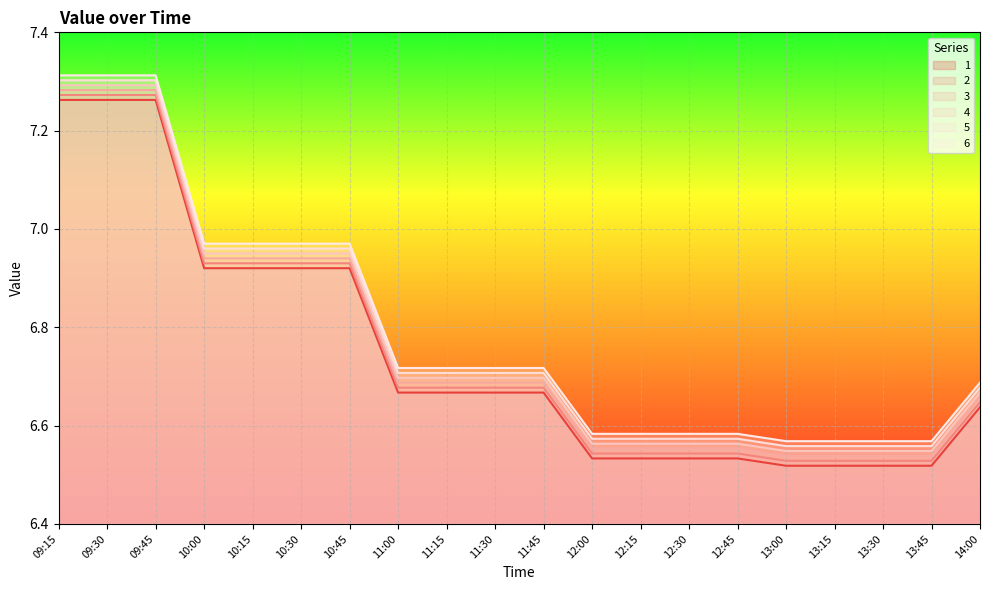

True or false: 2 and 4 cross at least once.

False